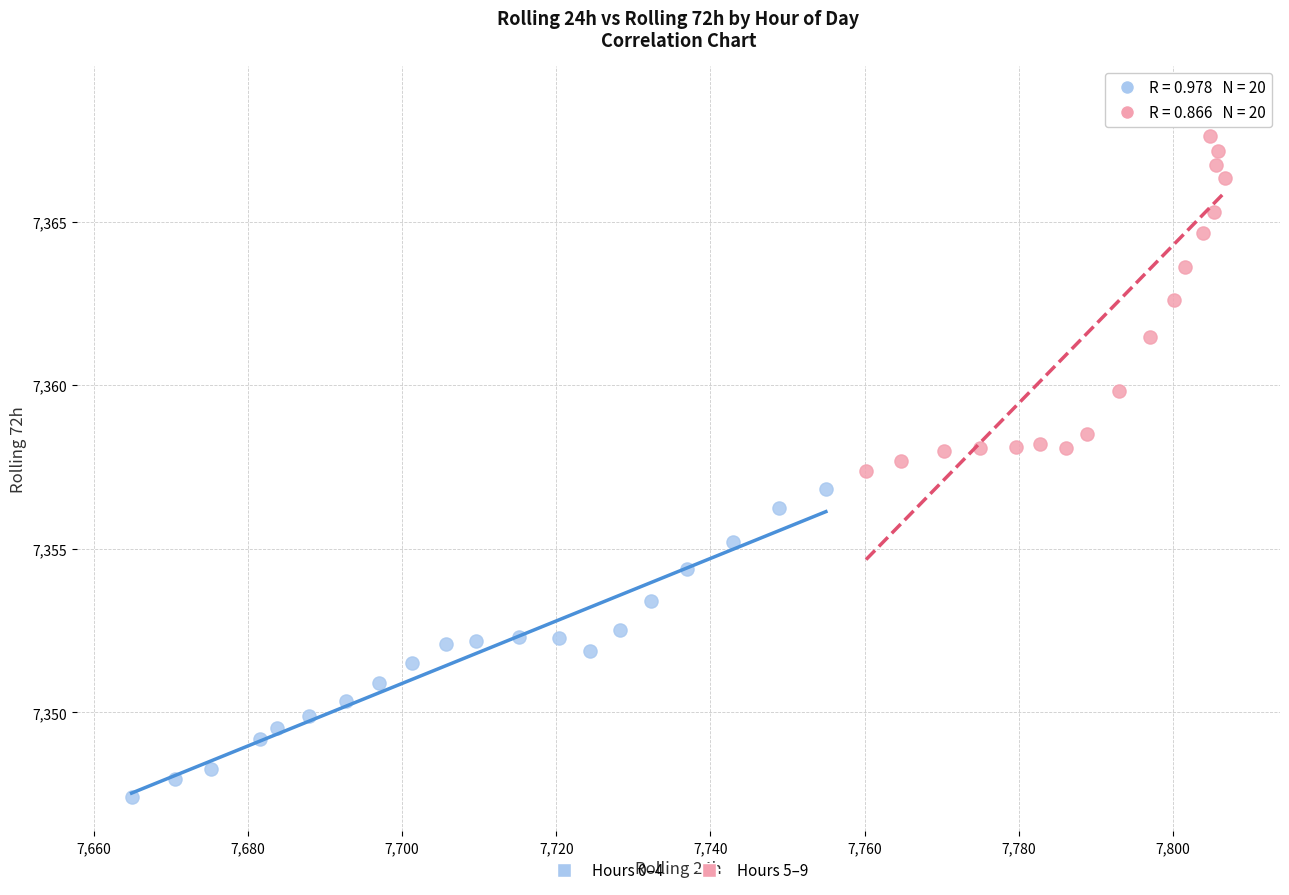

Which series contains the highest Y value?

Hours 5–9